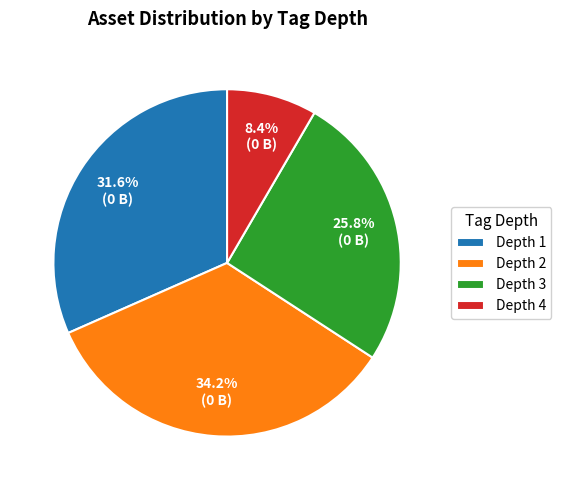

Does Depth 4 account for over 50% of the chart?

No